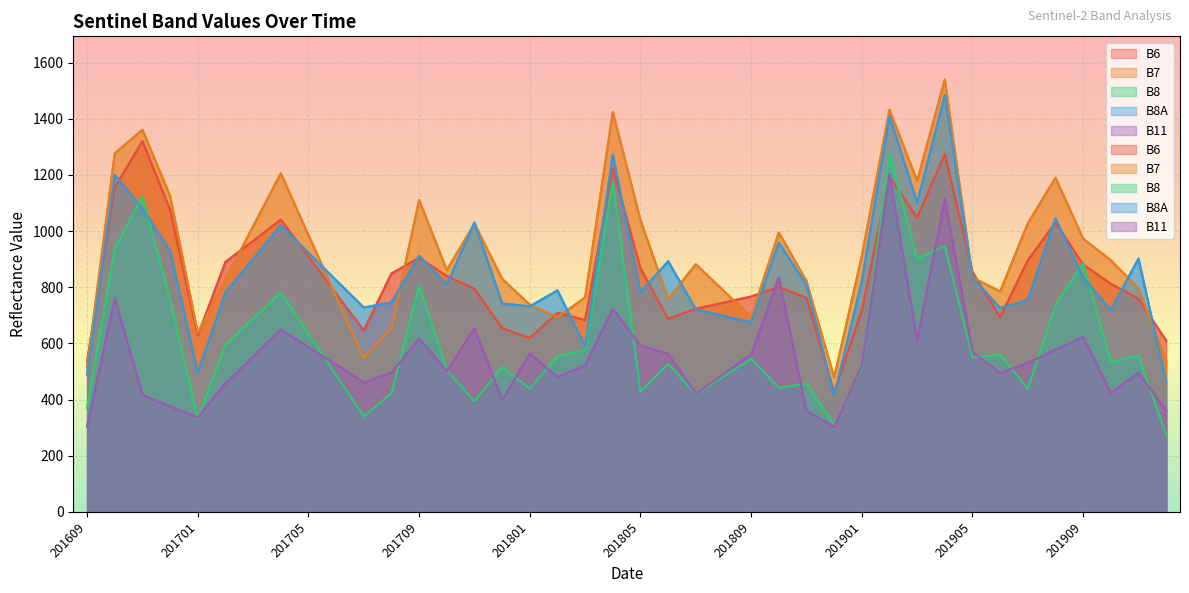

Where do B6 and B8 first cross each other?

201901 and 201902